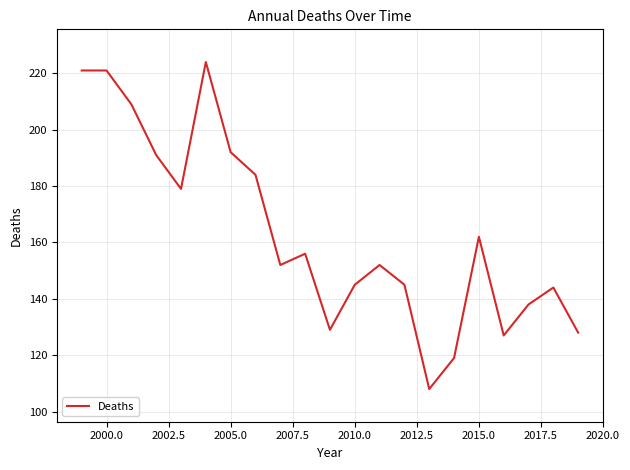

What is the difference between the maximum and minimum values?

116